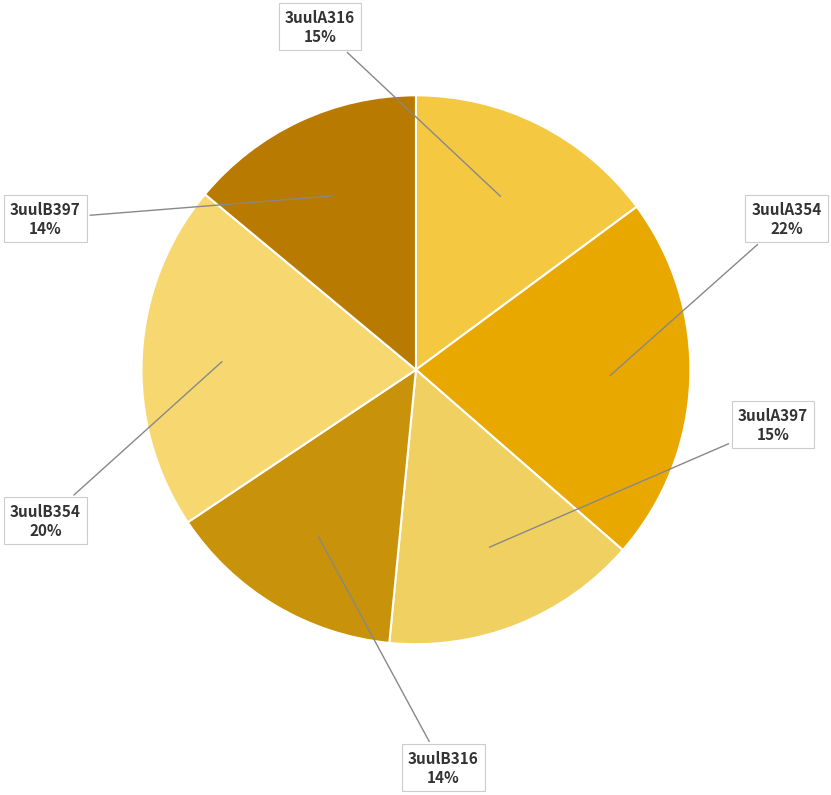

Is it true that 3uulB397 is 3% of the pie?

False